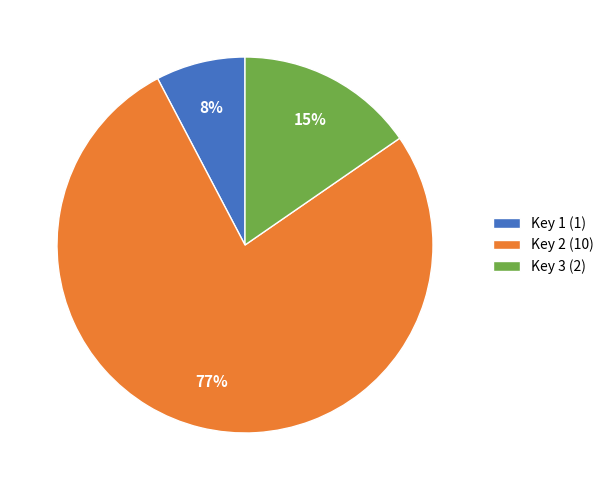

To the nearest percent, what is the difference between the Key 2 (10) and Key 1 (1) slice percentages?

69%